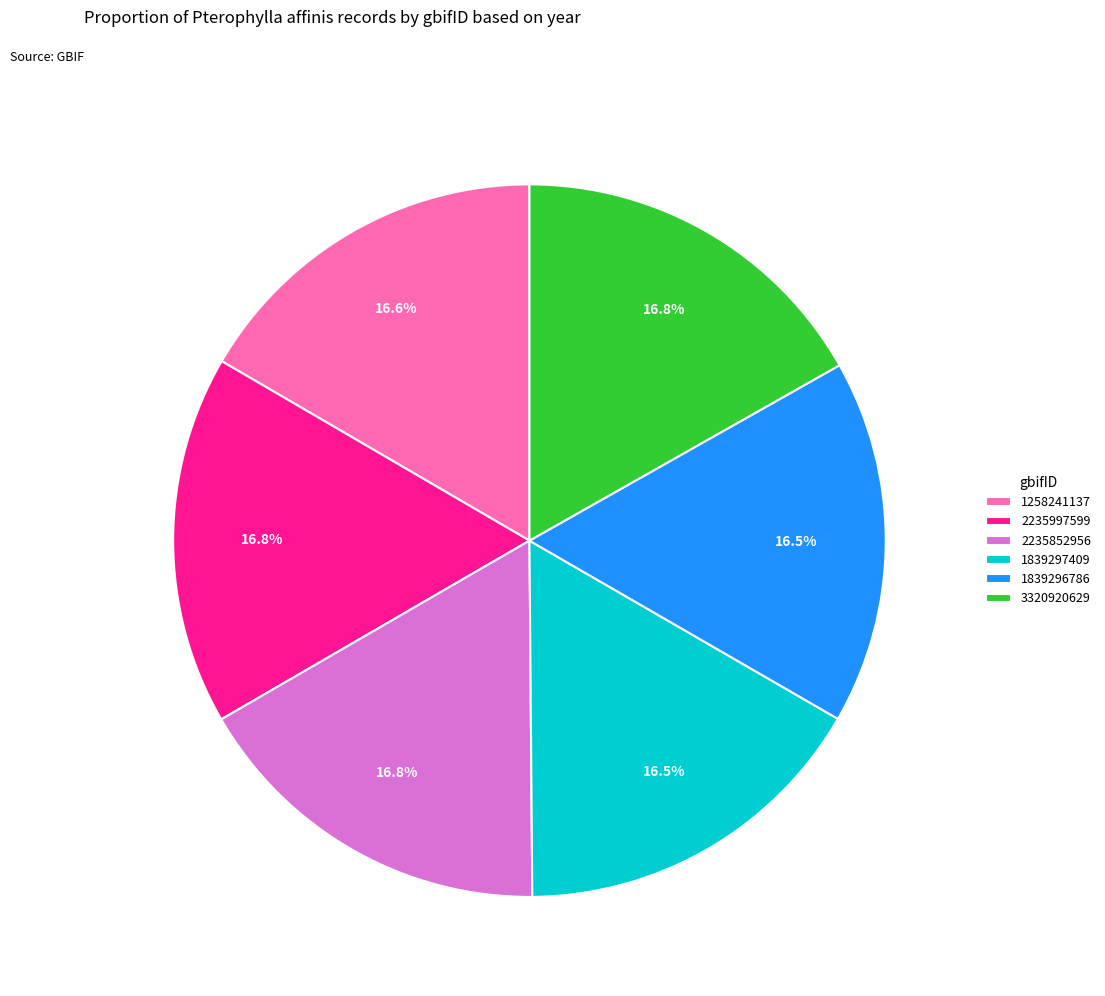

To the nearest percent, what is the average slice percentage?

17%